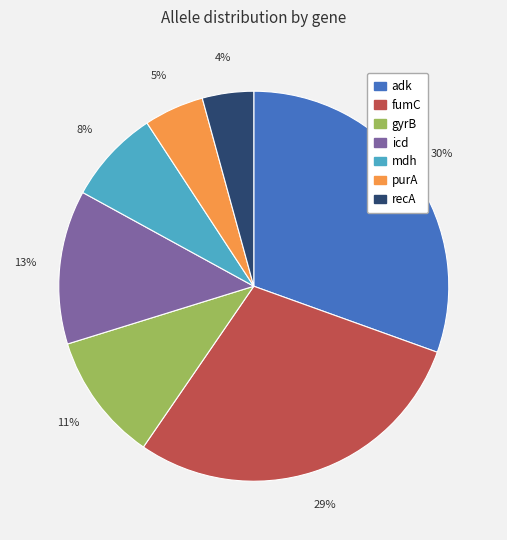

Which has a higher value, fumC or purA?

fumC